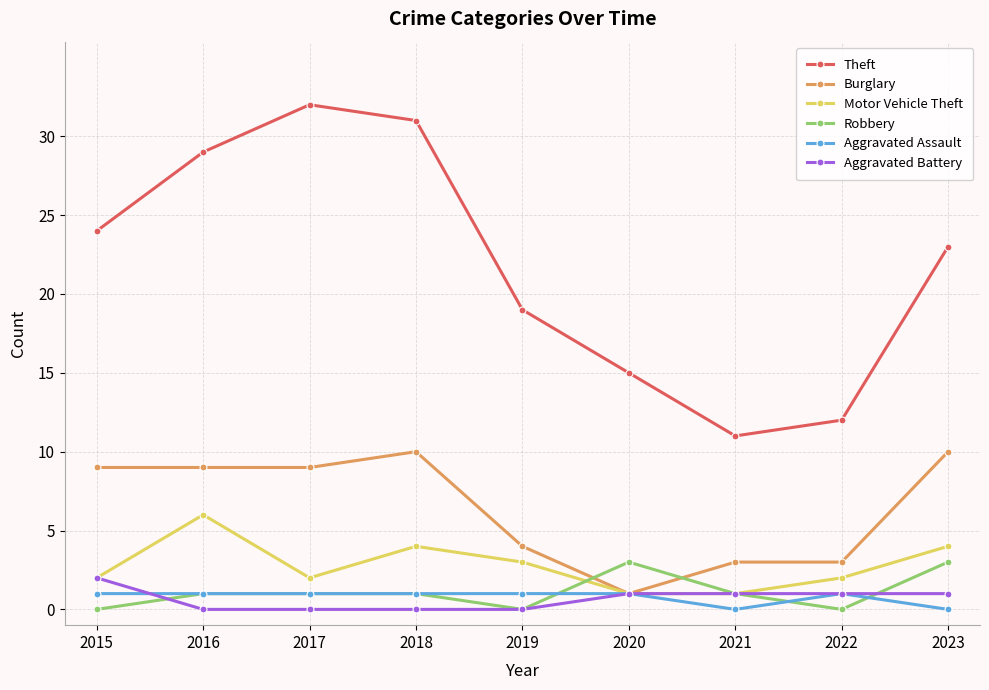

What is the difference between the maximum and second lowest values in the Robbery series?

3